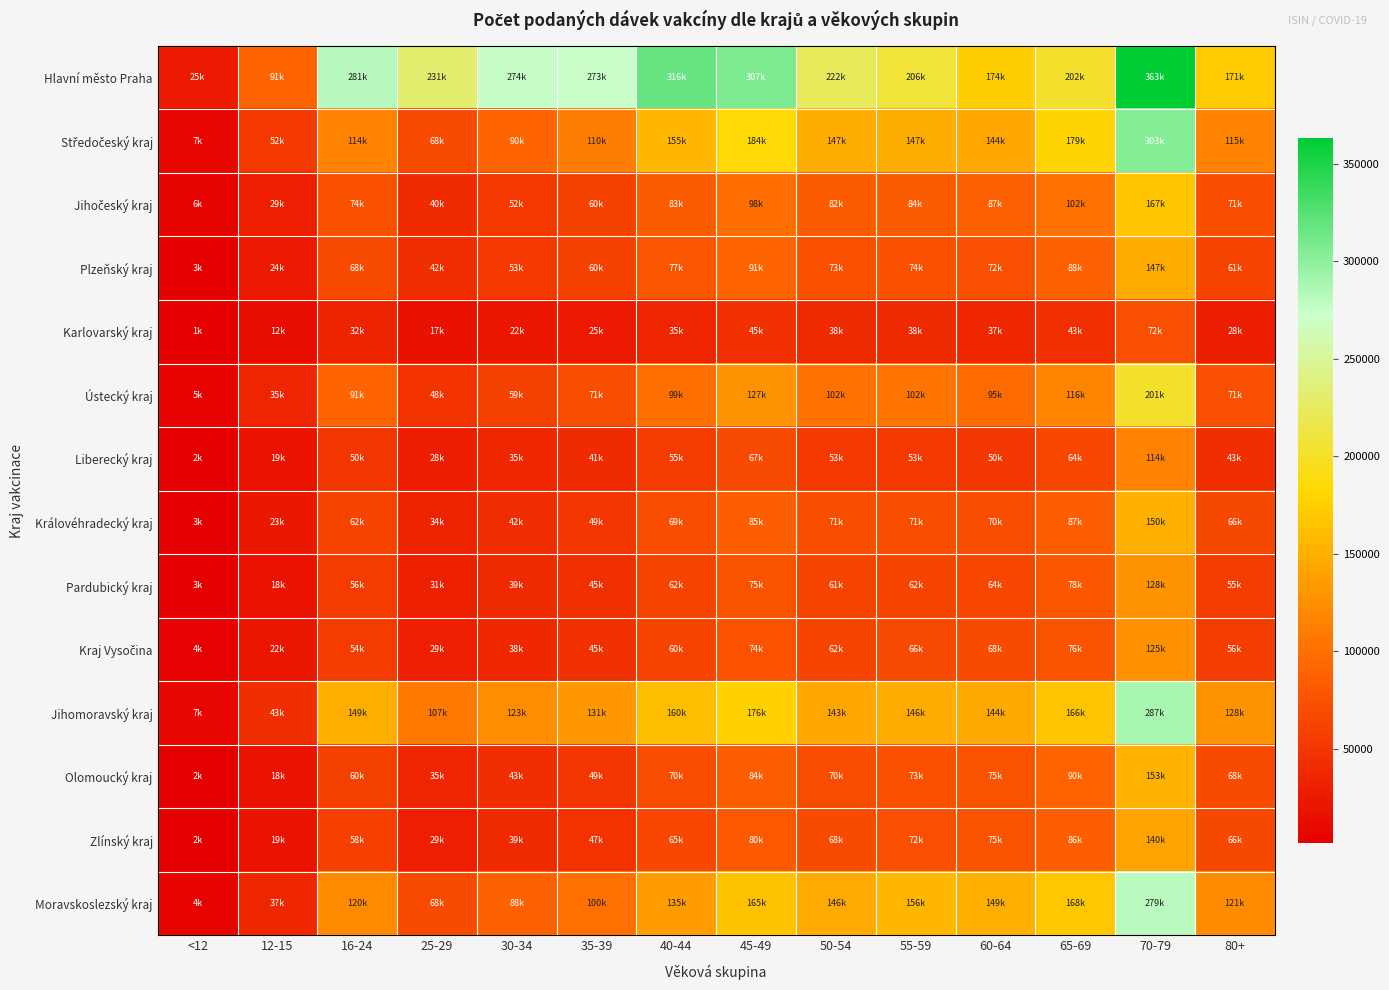

Which series has the largest range (max minus min)?

Hlavní město Praha